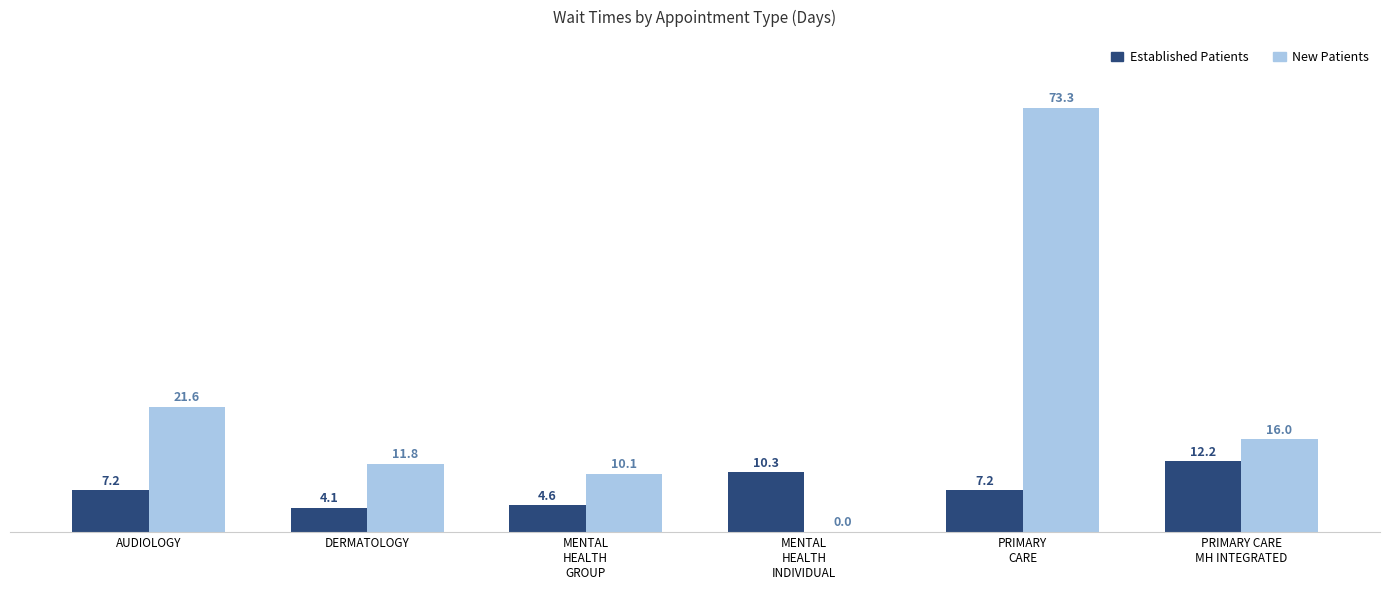

What is the total value across all series at DERMATOLOGY?

15.9